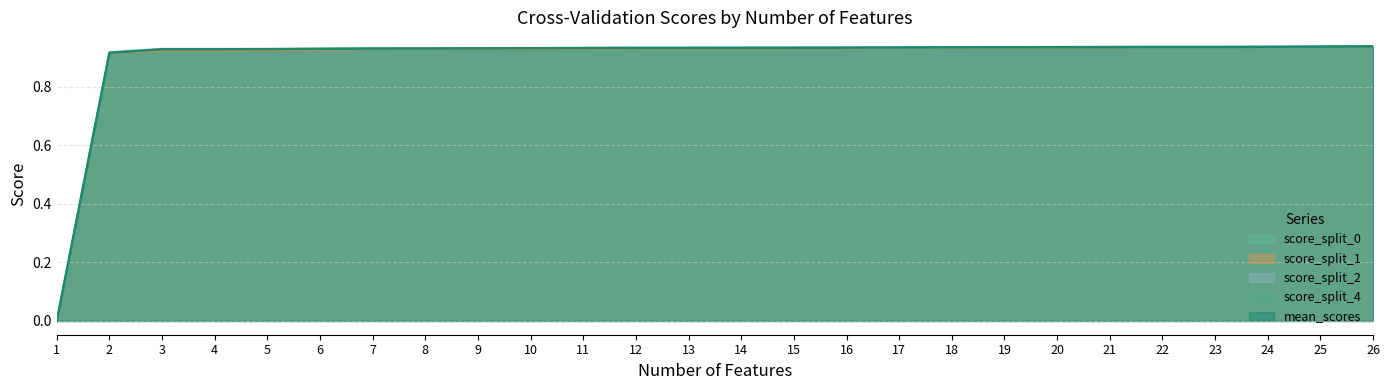

What are all the series names shown in the legend?

score_split_0, score_split_1, score_split_2, score_split_4, mean_scores